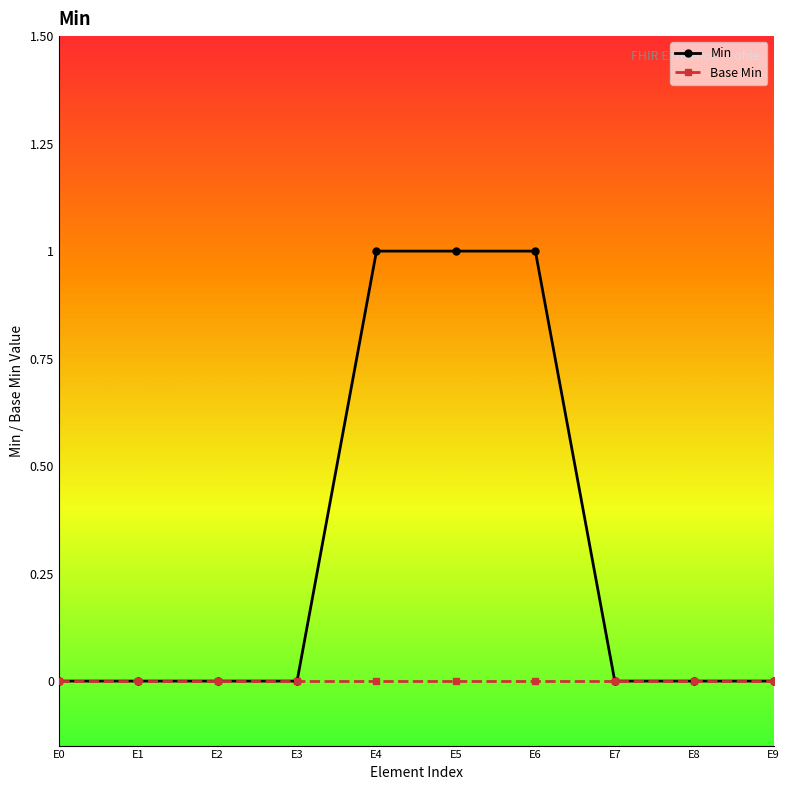

What is the sum of the Min values at E5 and E2?

1